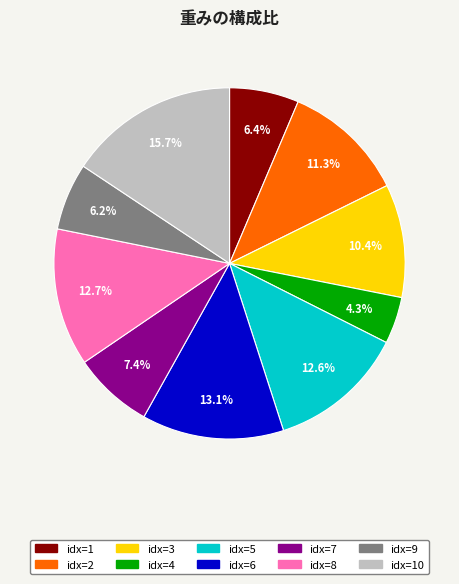

Does any single category account for the majority?

No